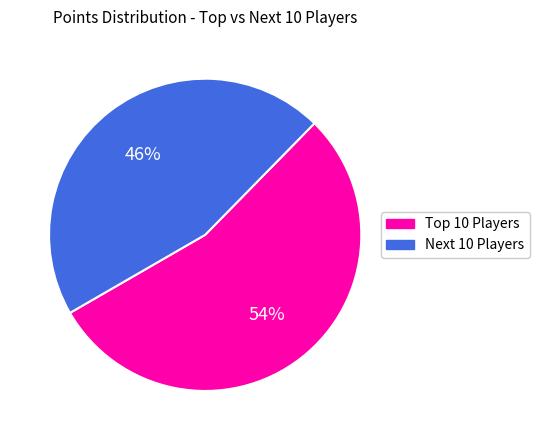

To the nearest percent, what is the average slice percentage?

50%